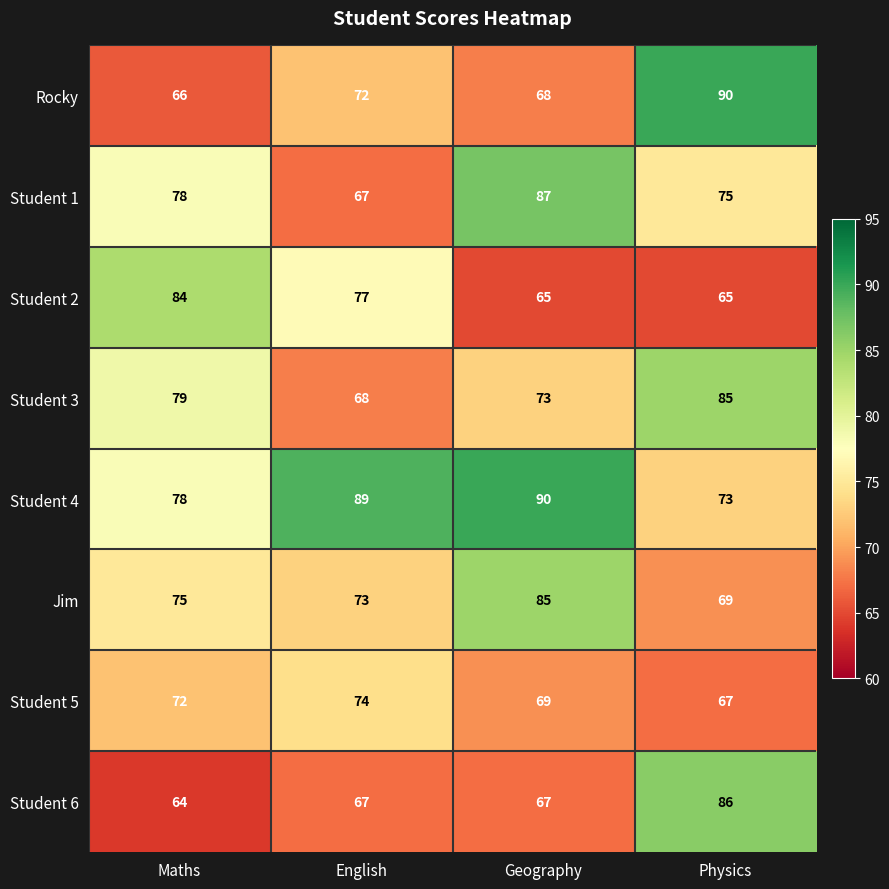

List the labels in order of Student 5 value, smallest first.

Physics, Geography, Maths, English